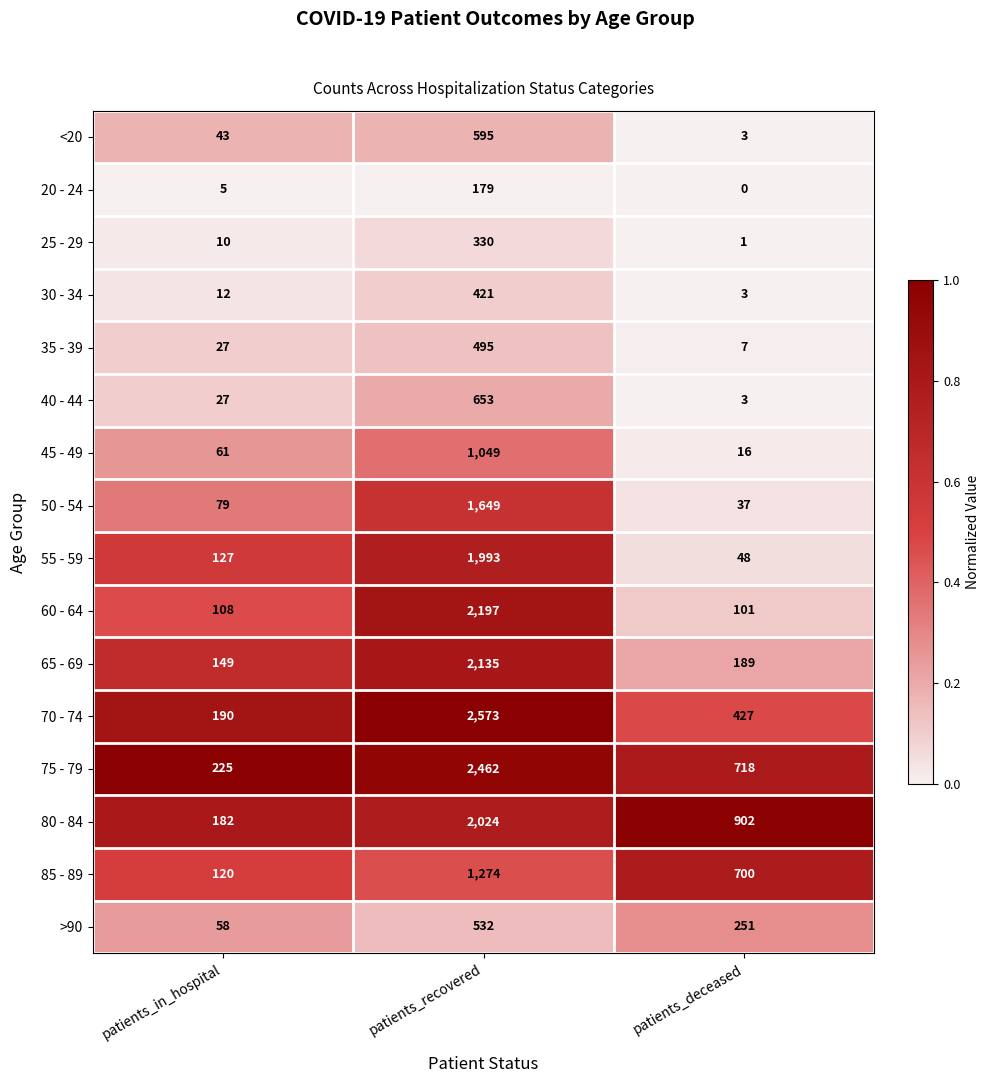

Which label corresponds to the largest value in the chart?

patients_recovered